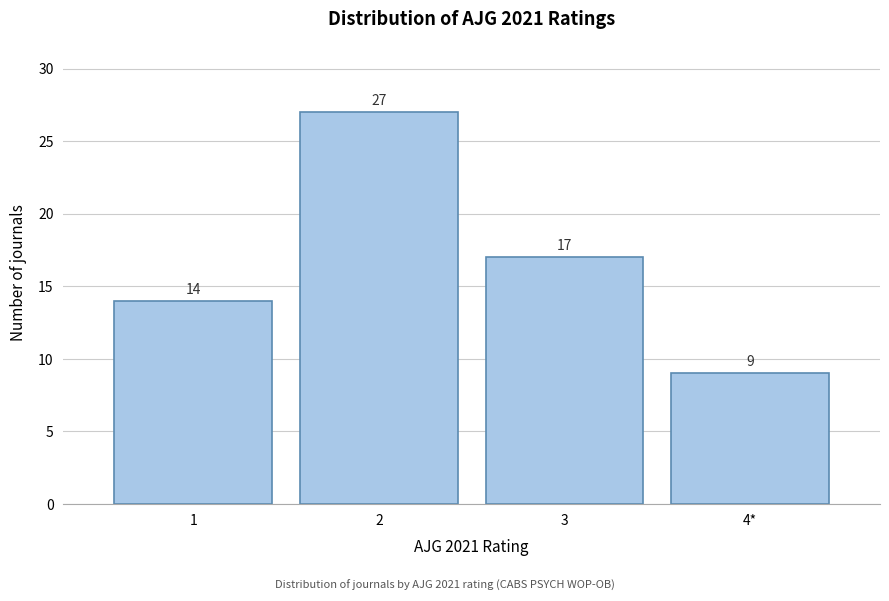

Reading left to right, extract all data points from this chart.

14	27	17	9